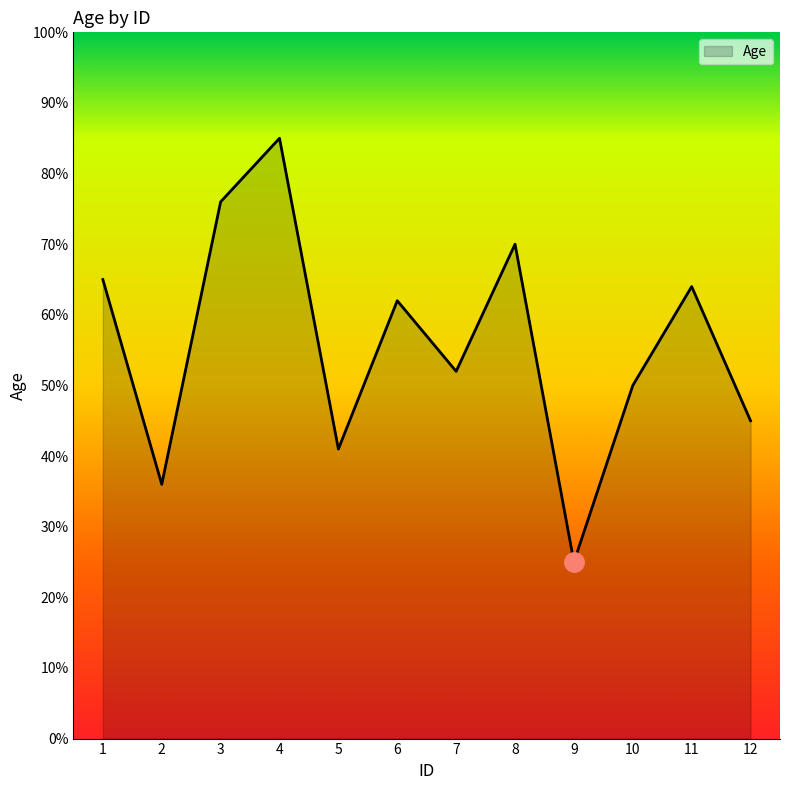

The chart shows a value of 62 at 2. True or false?

False